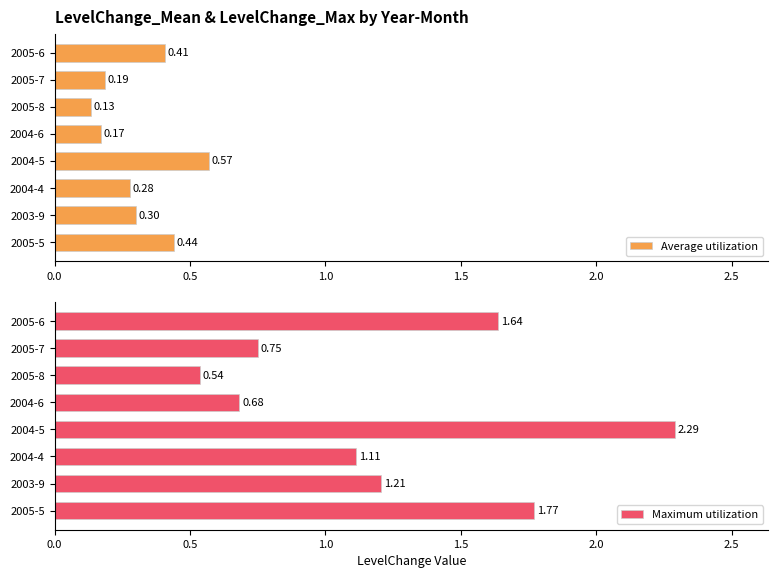

What are all the series names shown in the legend?

Average utilization, Maximum utilization